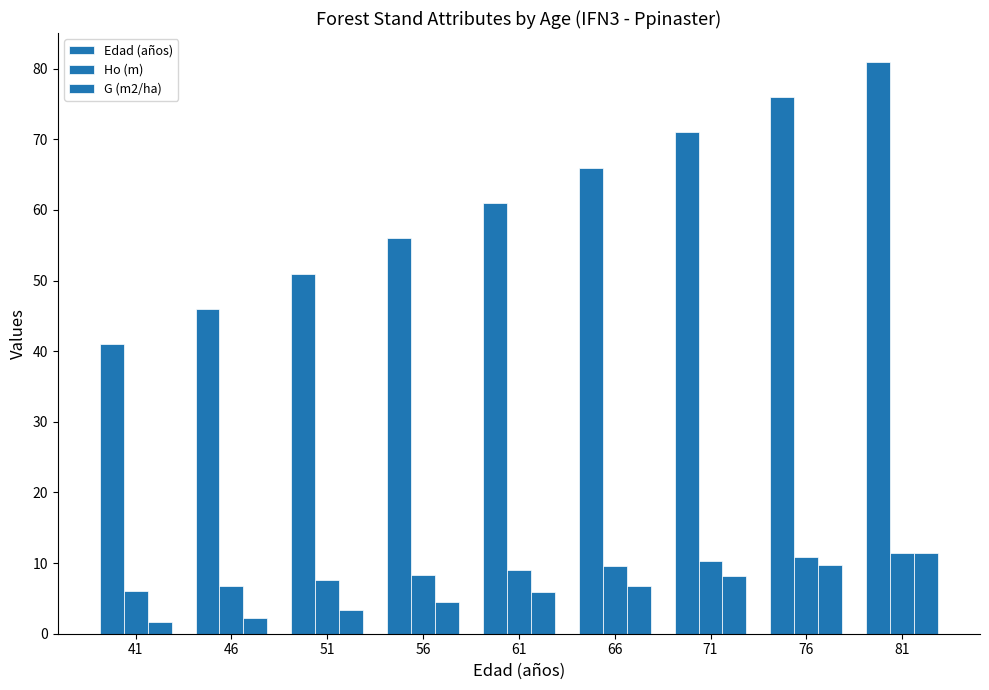

At which label does Edad (años) first exceed 61?

66